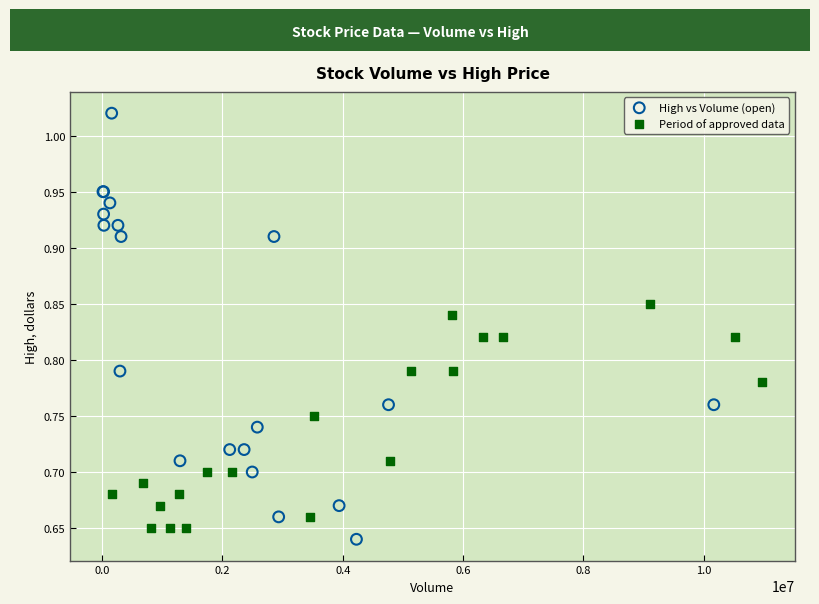

What are all the series names shown in the legend?

High vs Volume (open), Period of approved data